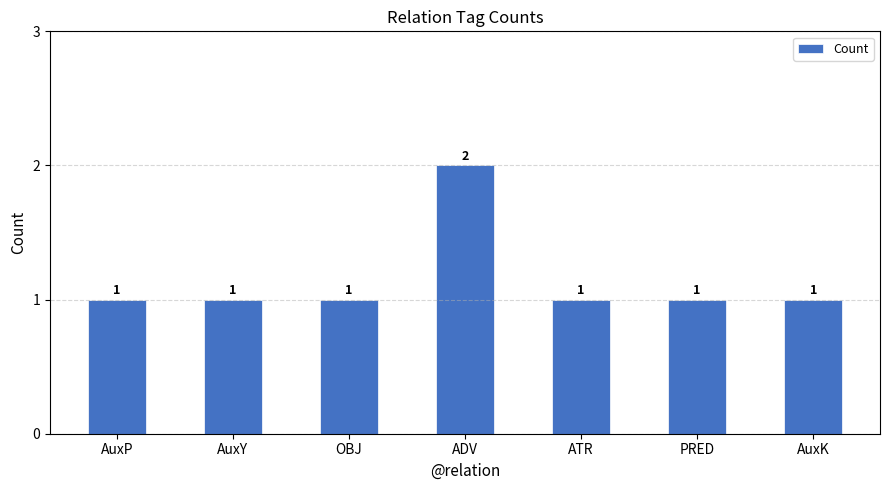

Count the values in the range 1 to 2.

7